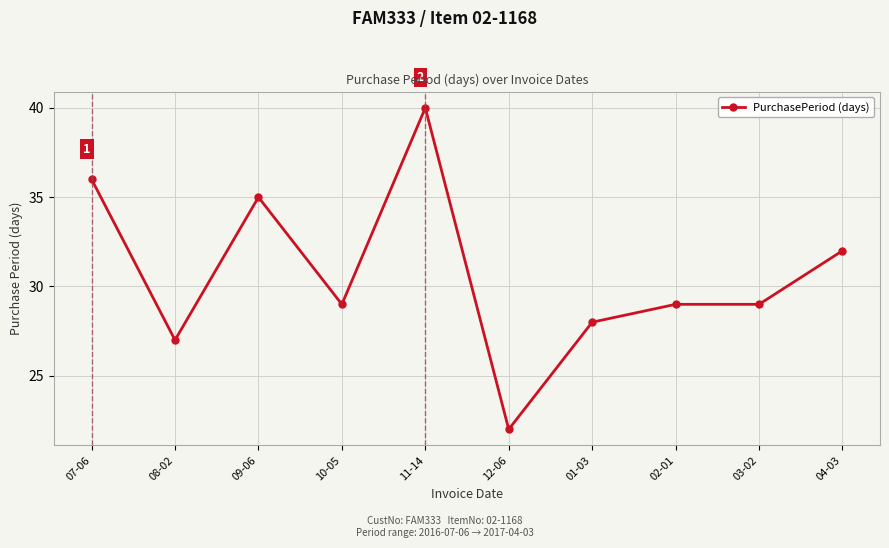

Where does the data first go above 29?

07-06